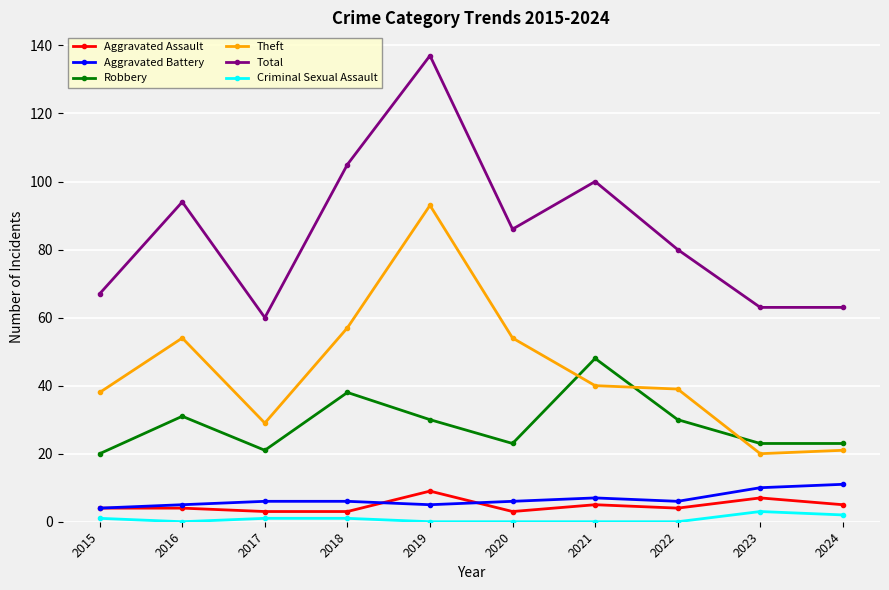

True or false: Theft and Total cross at least once.

False